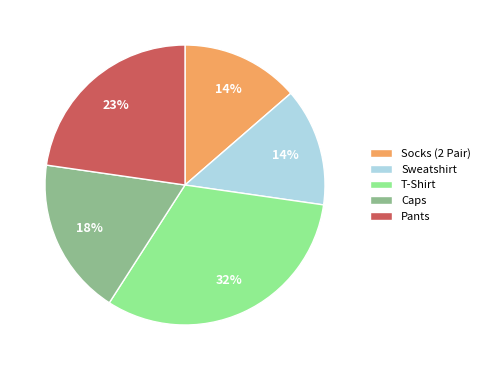

Between Caps and T-Shirt, which is larger?

T-Shirt